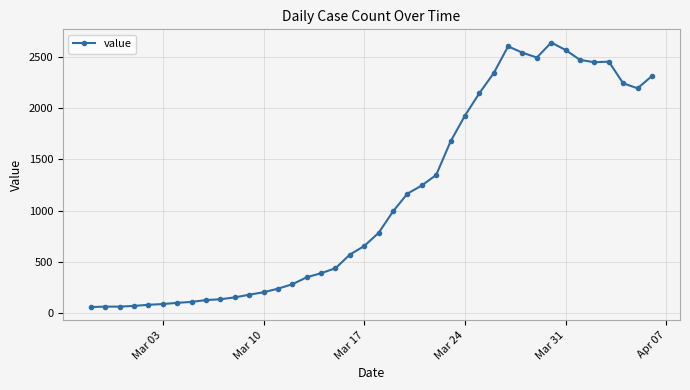

What is the maximum value shown in the chart?

2639